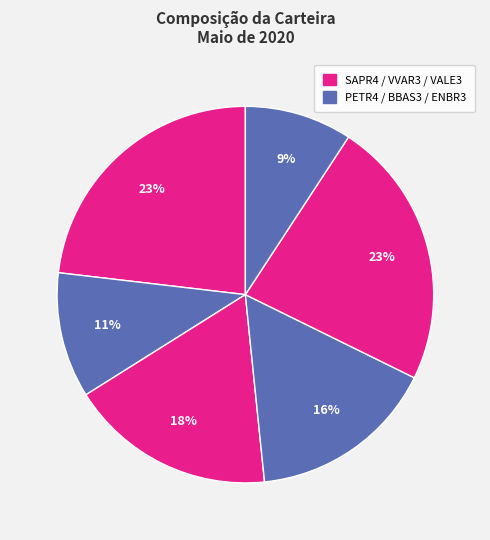

To the nearest percent, what is the average slice percentage?

17%